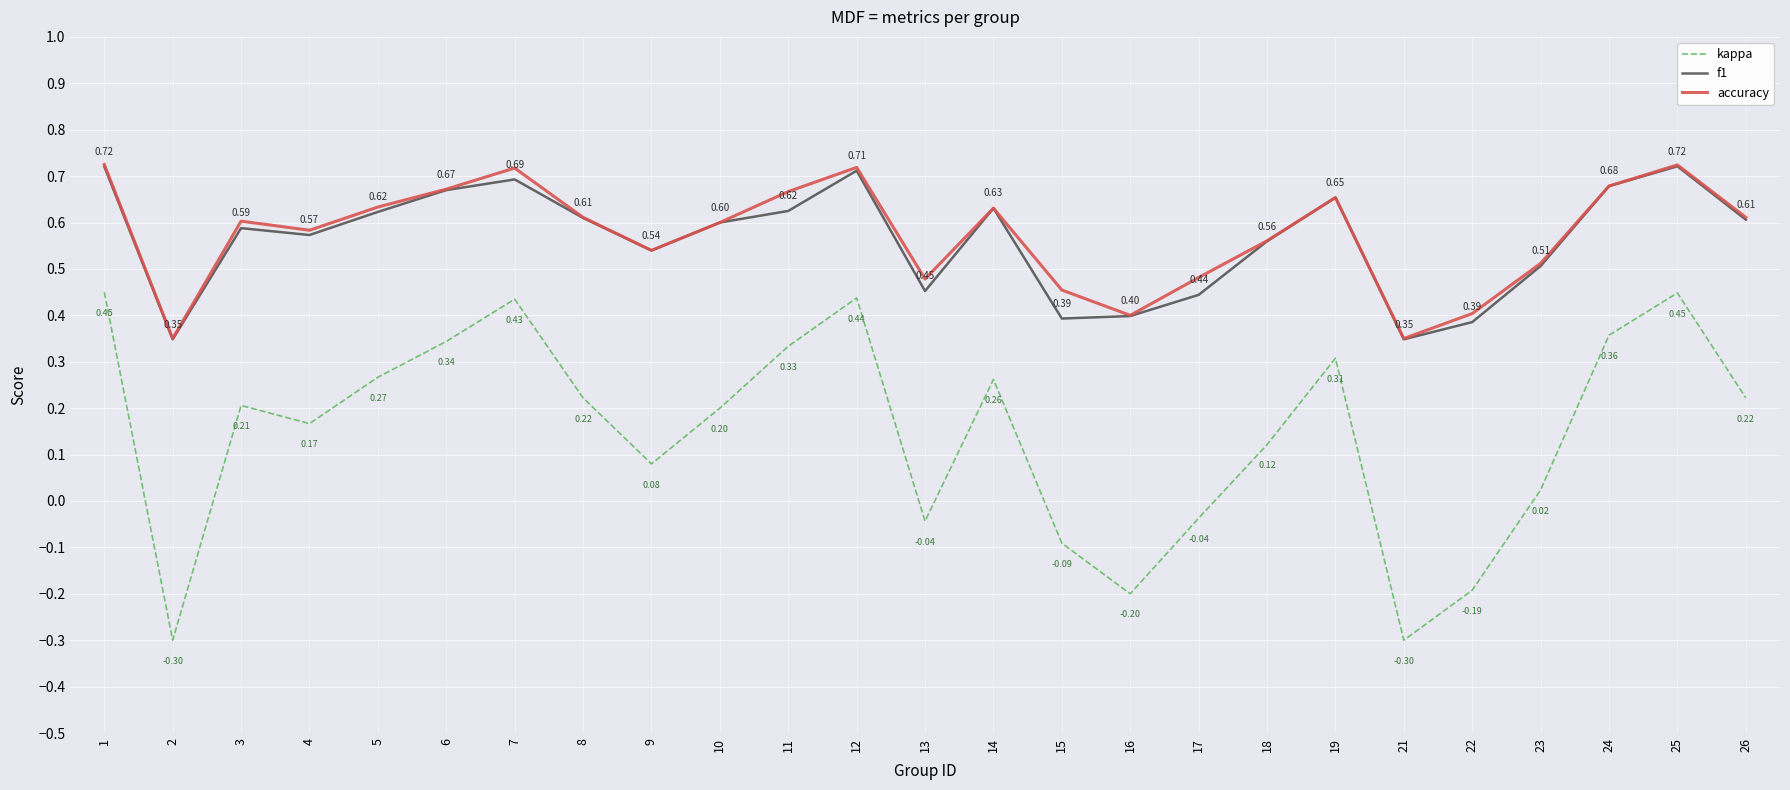

True or false: f1 and kappa intersect in this chart.

False